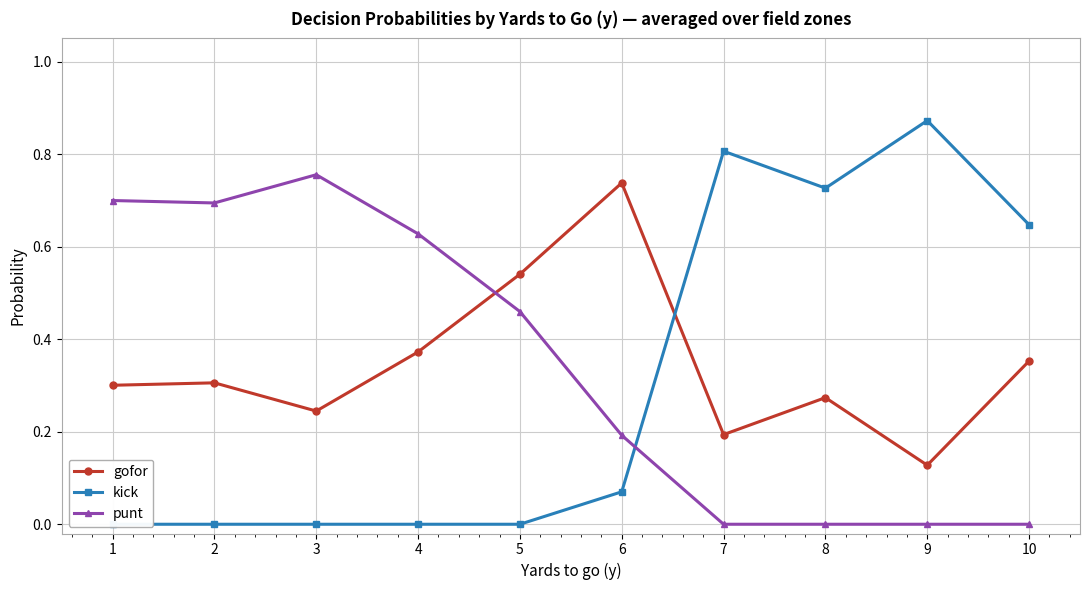

What is the value of the kick point at the 8th from the left?

0.7